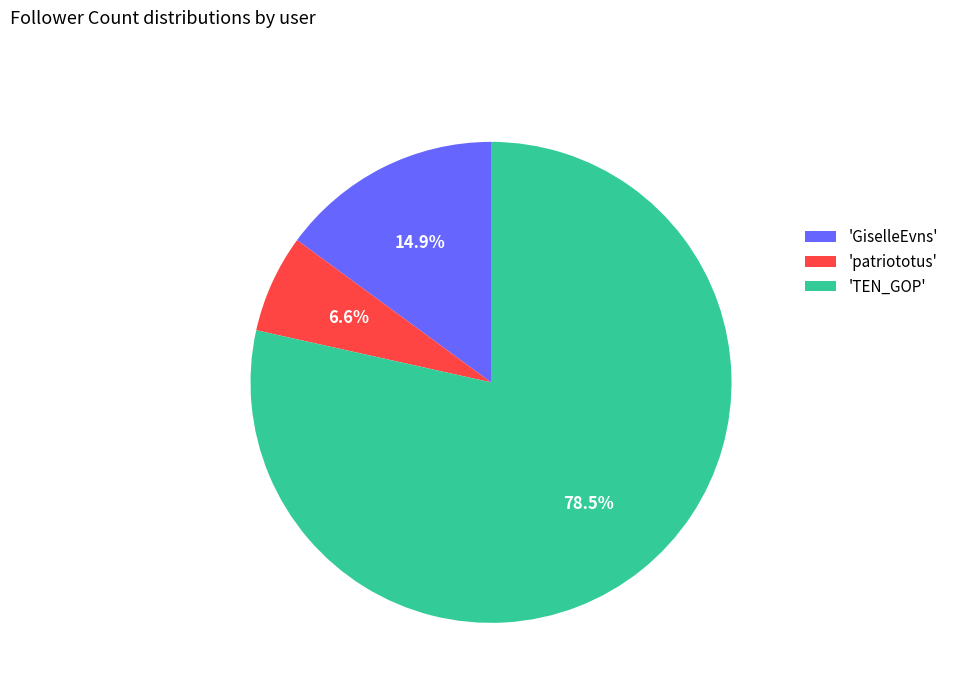

Which category has the biggest portion of the pie?

'TEN_GOP'